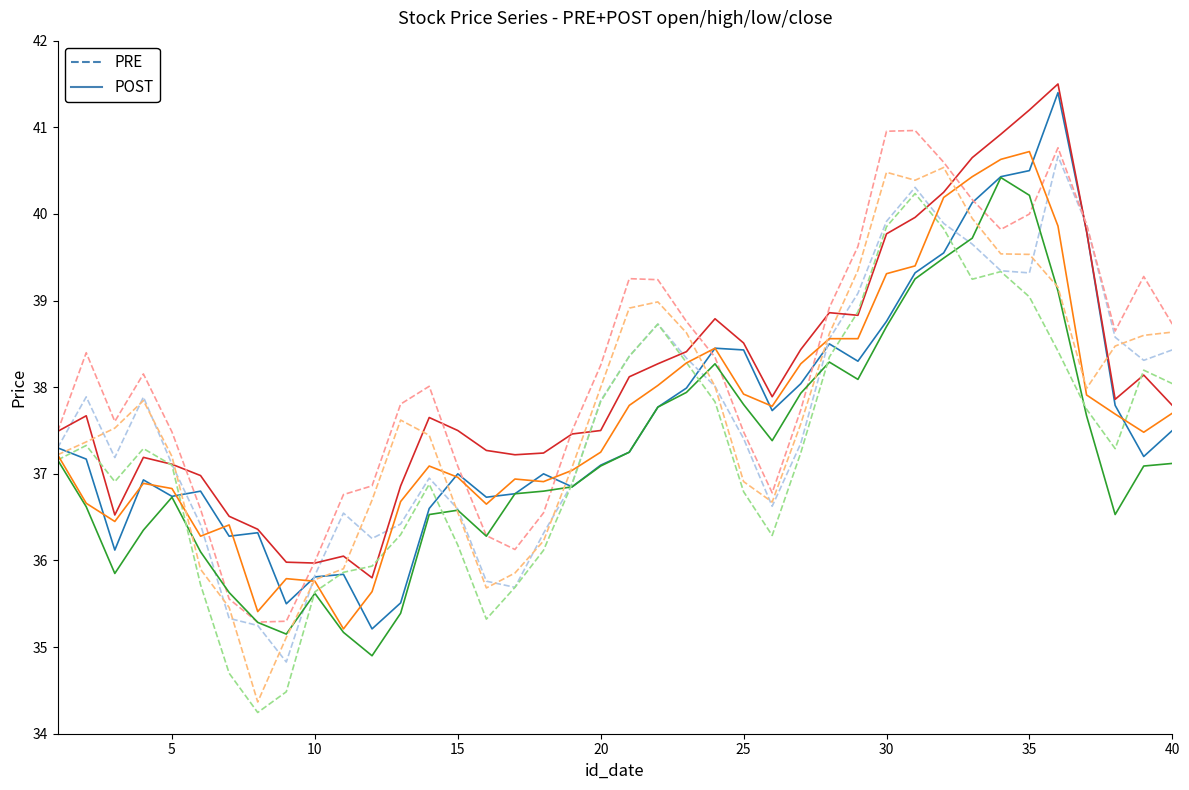

Does the chart display data point markers on the line(s)?

No